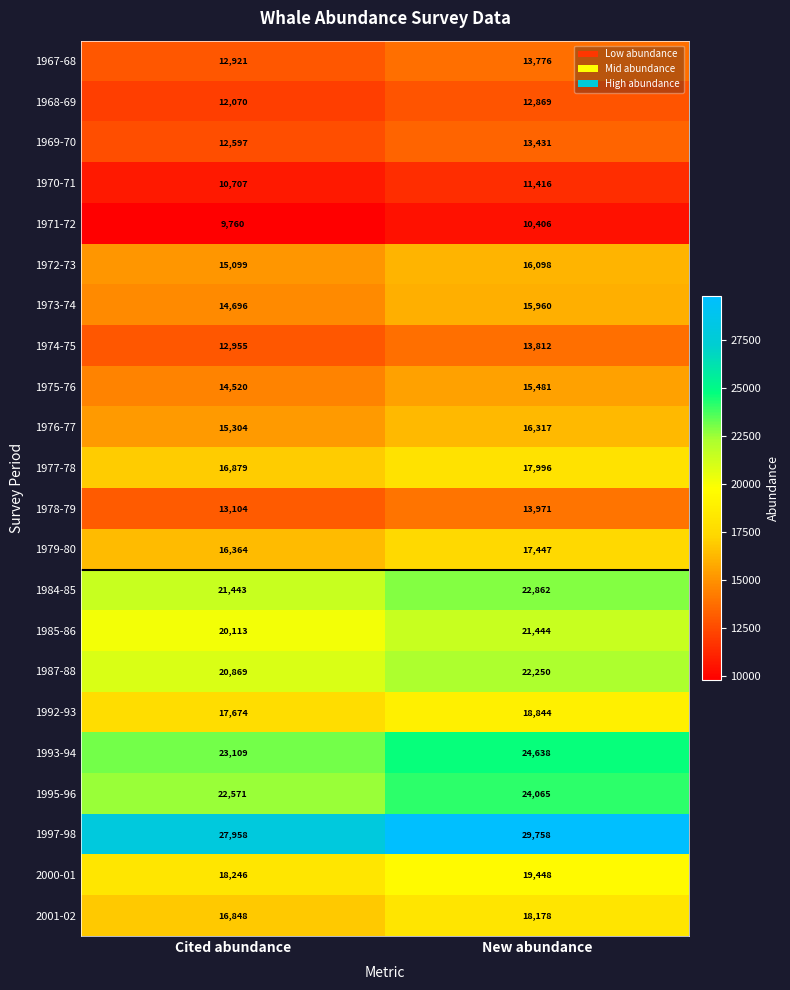

At which category is the sum across all series the highest?

New abundance